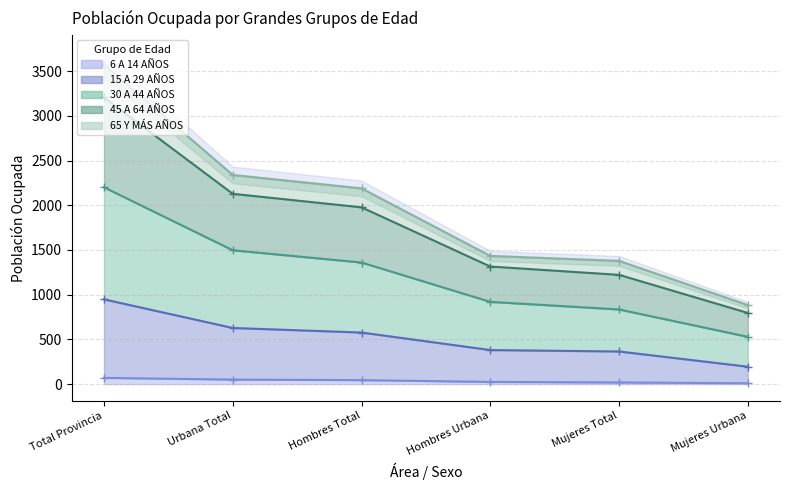

What is the value of the 65 Y MÁS AÑOS point at the 1st from the left?

3205